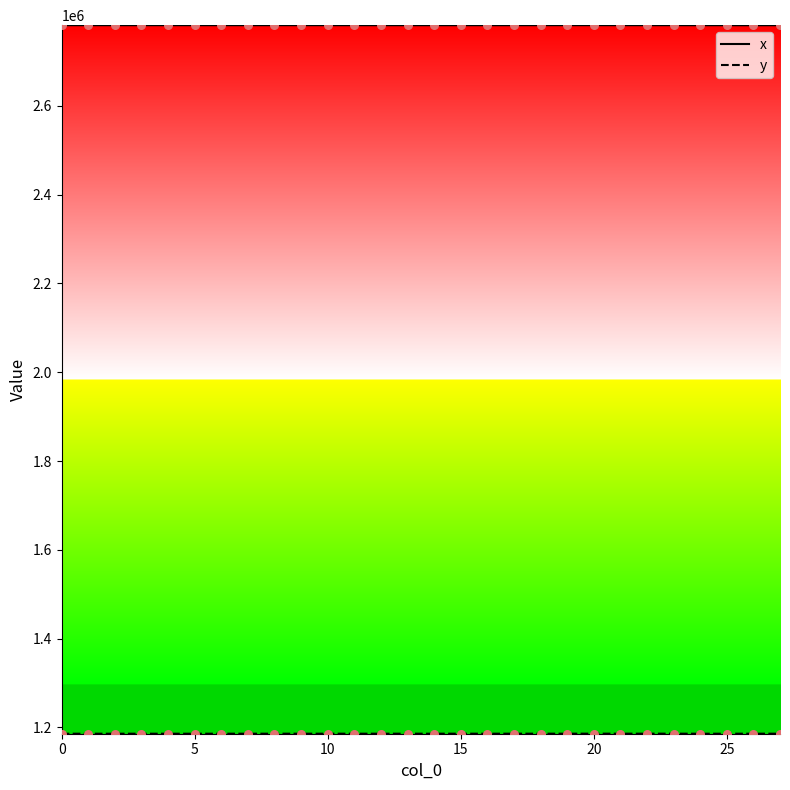

What is the highest value of the x series?

2781980.7